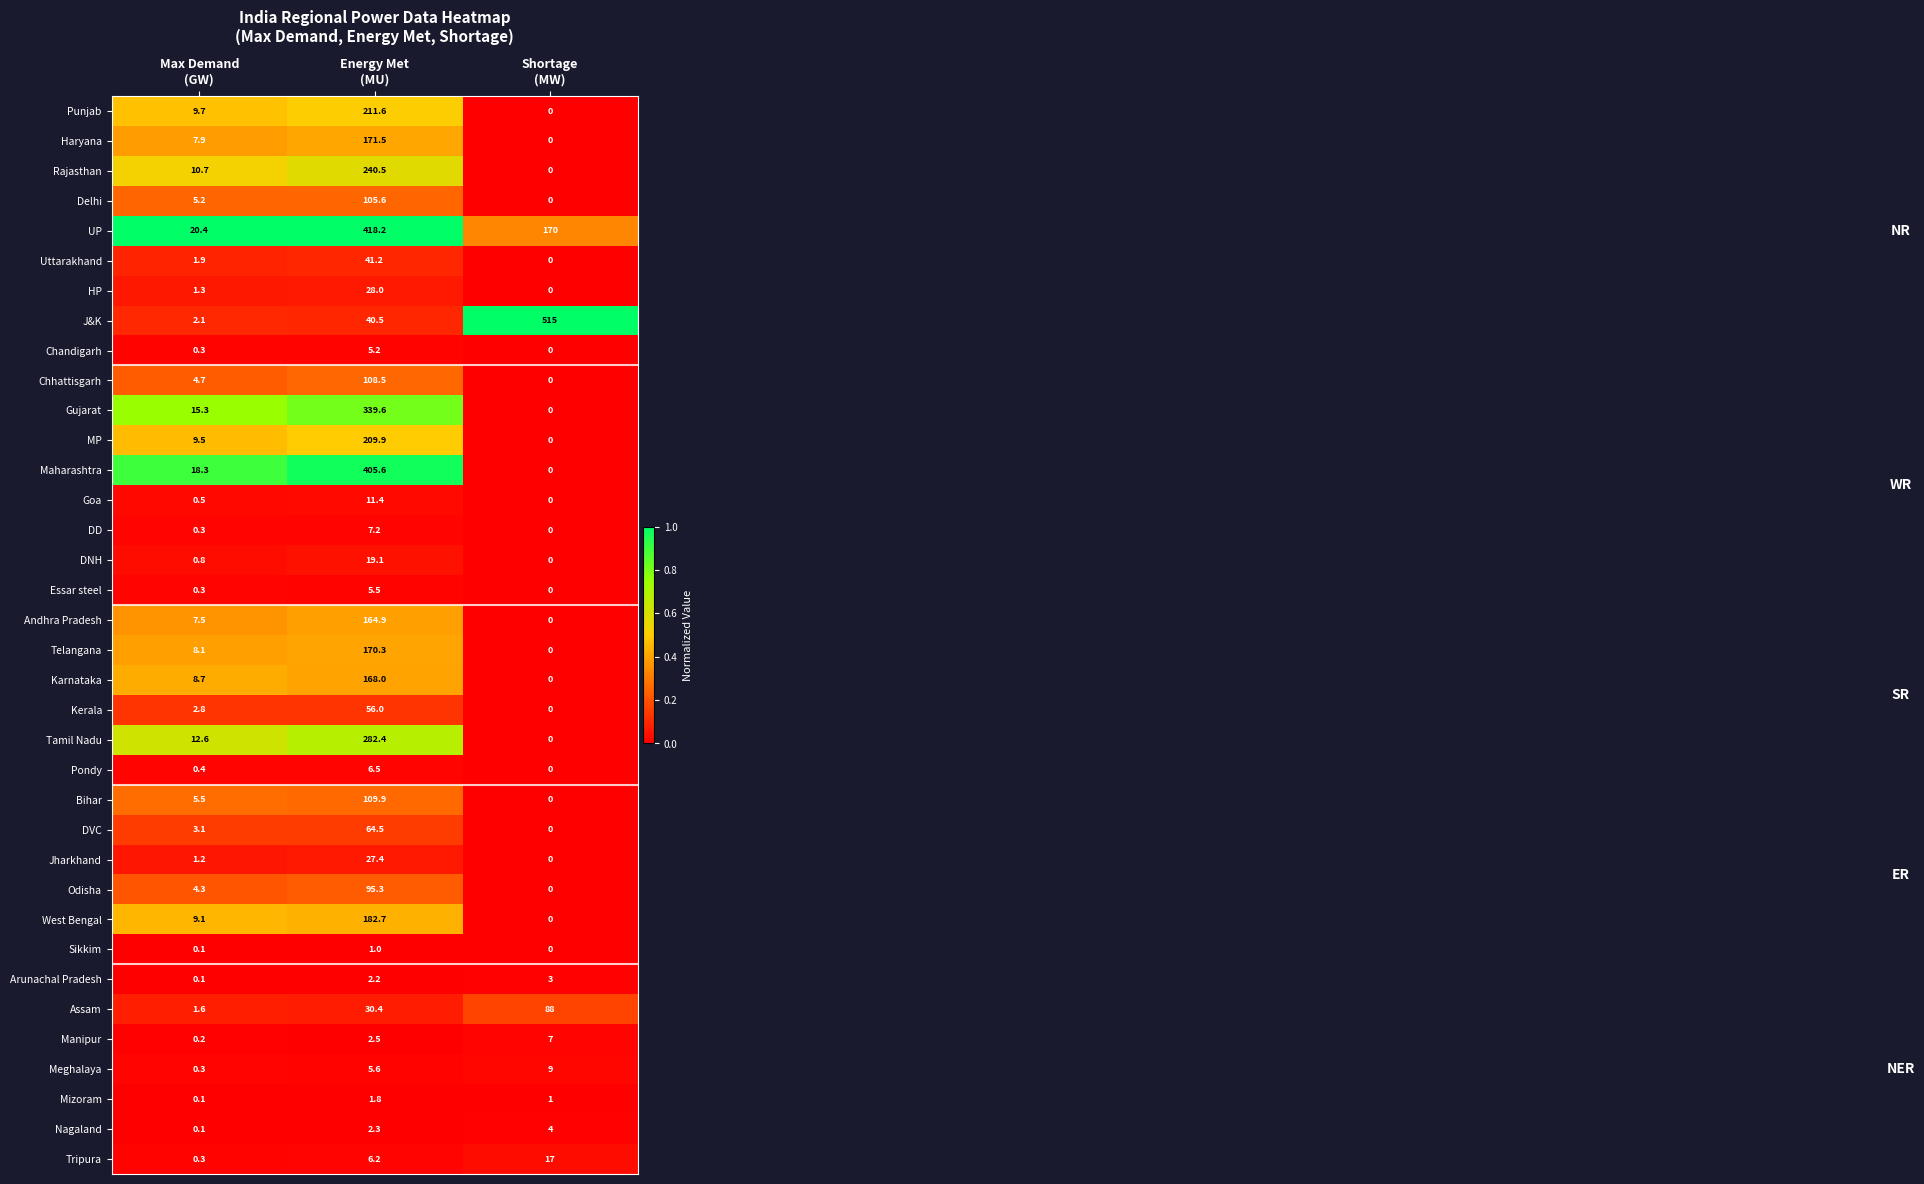

Rank the series by their maximum value, from highest to lowest.

J&K, UP, Maharashtra, Gujarat, Tamil Nadu, Rajasthan, Punjab, MP, West Bengal, Haryana, Telangana, Karnataka, Andhra Pradesh, Bihar, Chhattisgarh, Delhi, Odisha, Assam, DVC, Kerala, Uttarakhand, HP, Jharkhand, DNH, Tripura, Goa, Meghalaya, DD, Manipur, Pondy, Essar steel, Chandigarh, Nagaland, Arunachal Pradesh, Mizoram, Sikkim